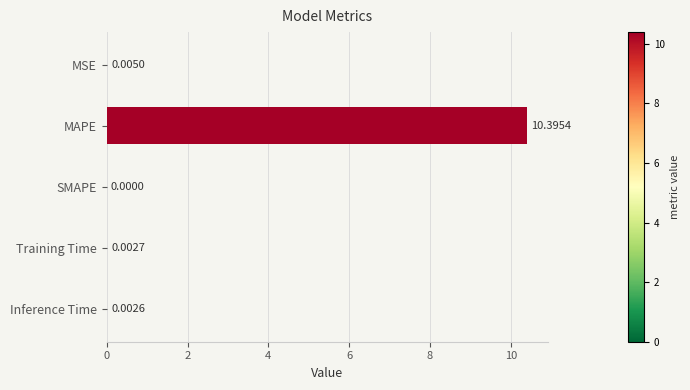

Are the bars grouped side by side (vs. stacked)?

No